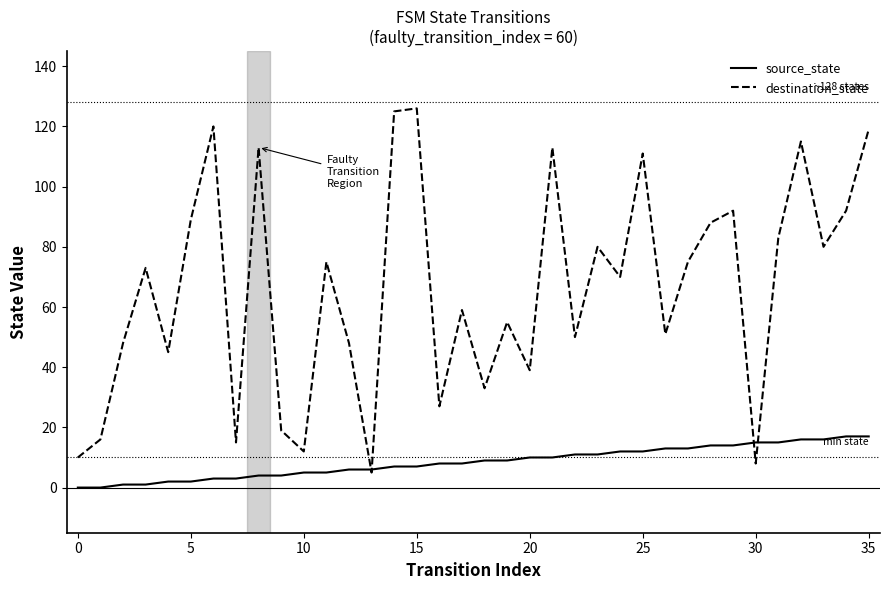

List the series in order of their peak value, highest first.

destination_state, source_state